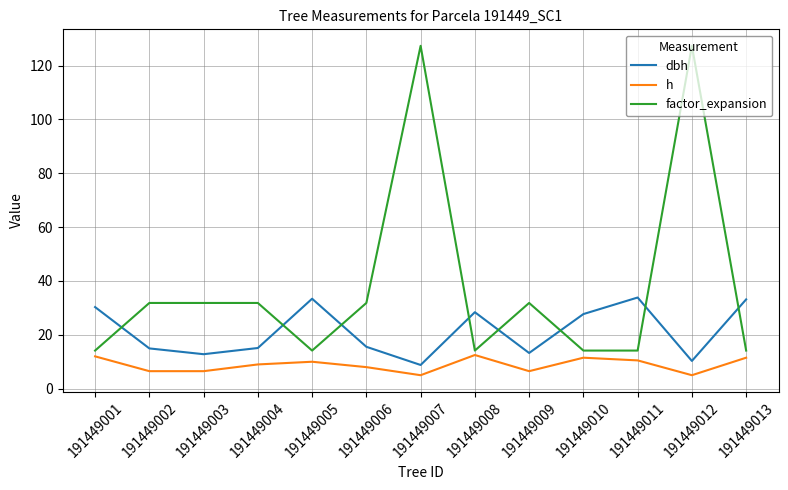

Which series ends up on top after the final intersection of factor_expansion and dbh?

dbh